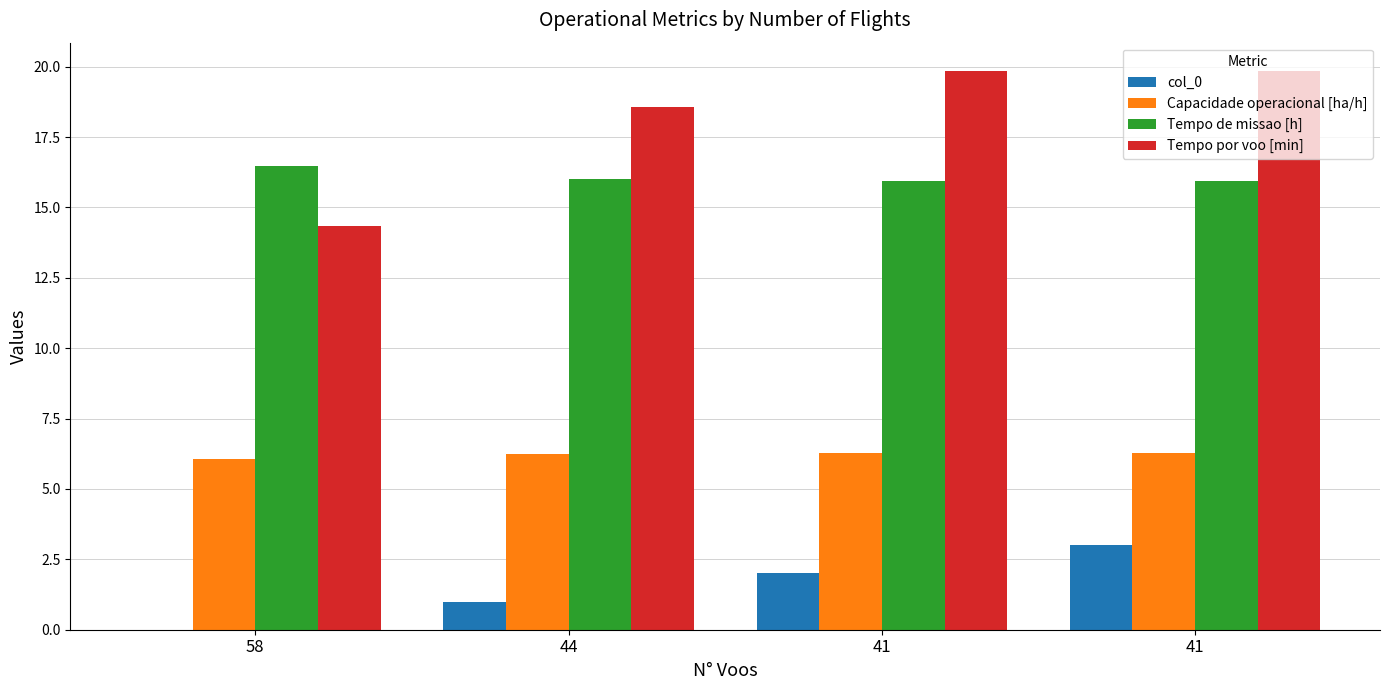

Does the chart contain stacked bars?

No